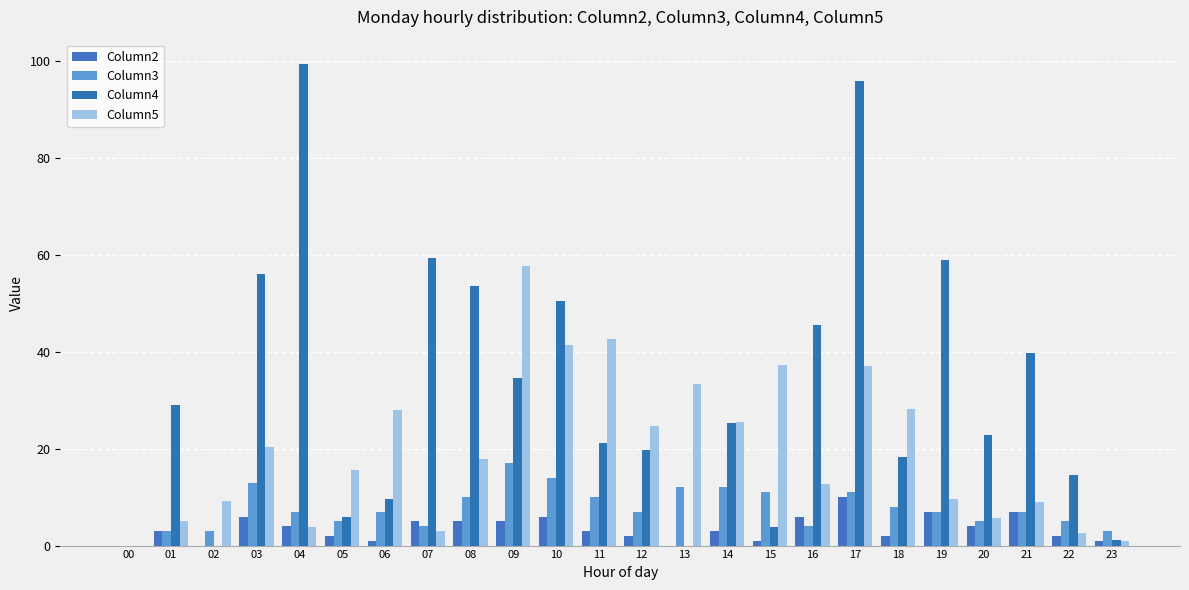

At 01, list the series in order from smallest to largest.

Column2, Column3, Column5, Column4